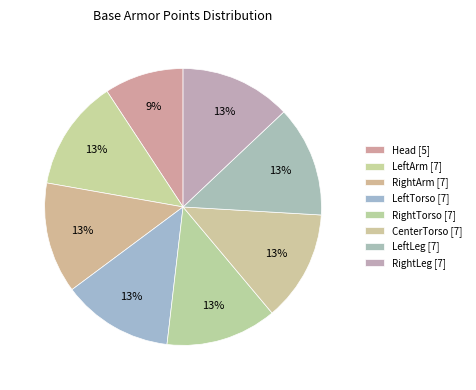

True or false: LeftTorso accounts for 13% of the total.

True